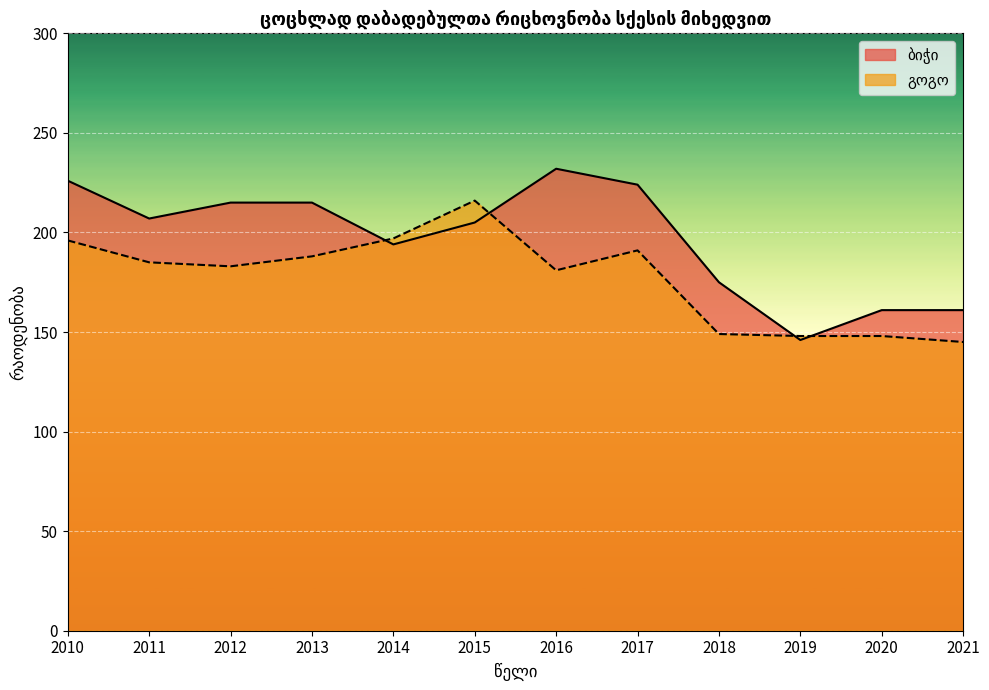

What is the difference between the გოგო values at 2012 and 2010?

13